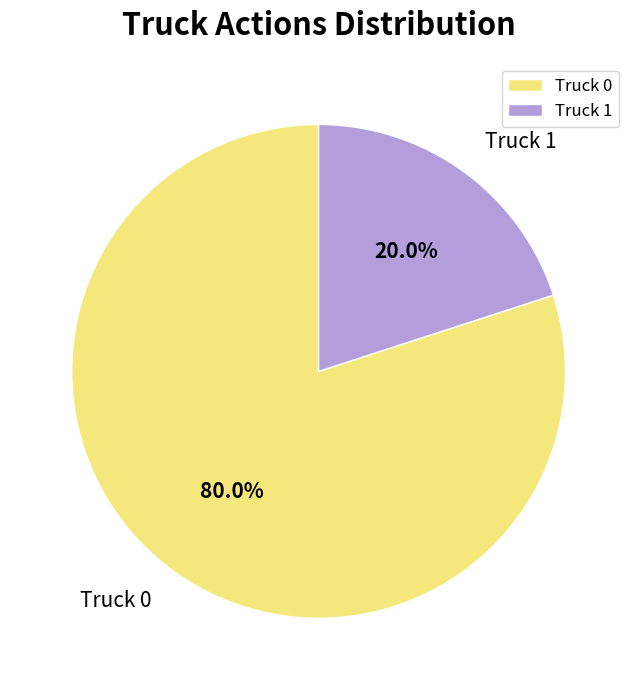

Count the number of slices in the pie.

2